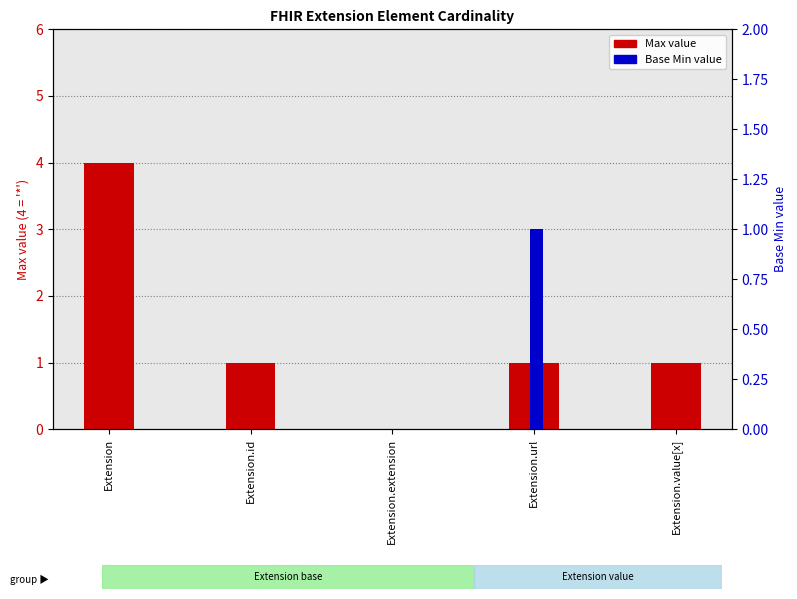

What is the approximate value of Max (numeric) at Extension?

4